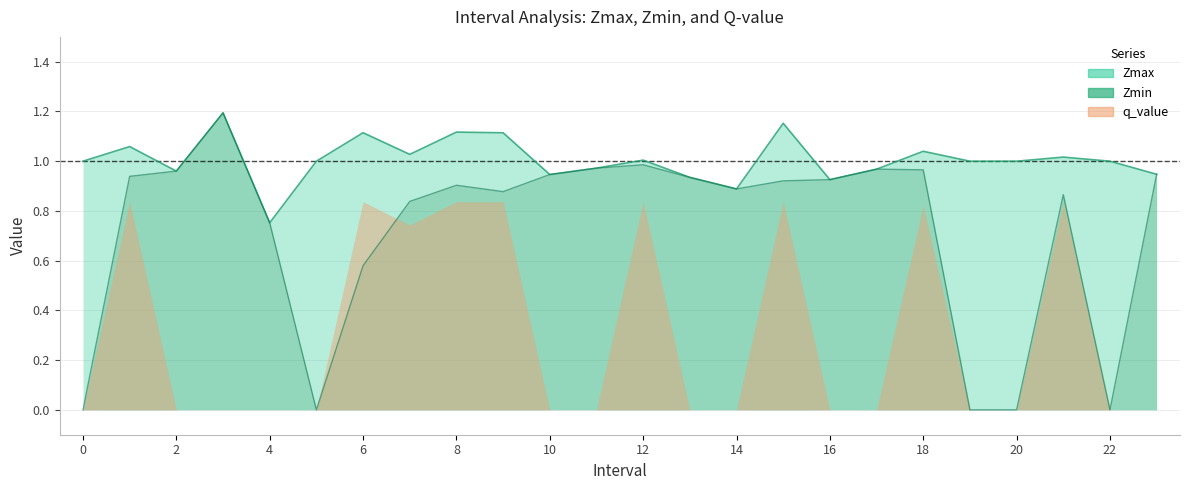

The Zmax series shows 0.2 at 4.0. True or false?

False